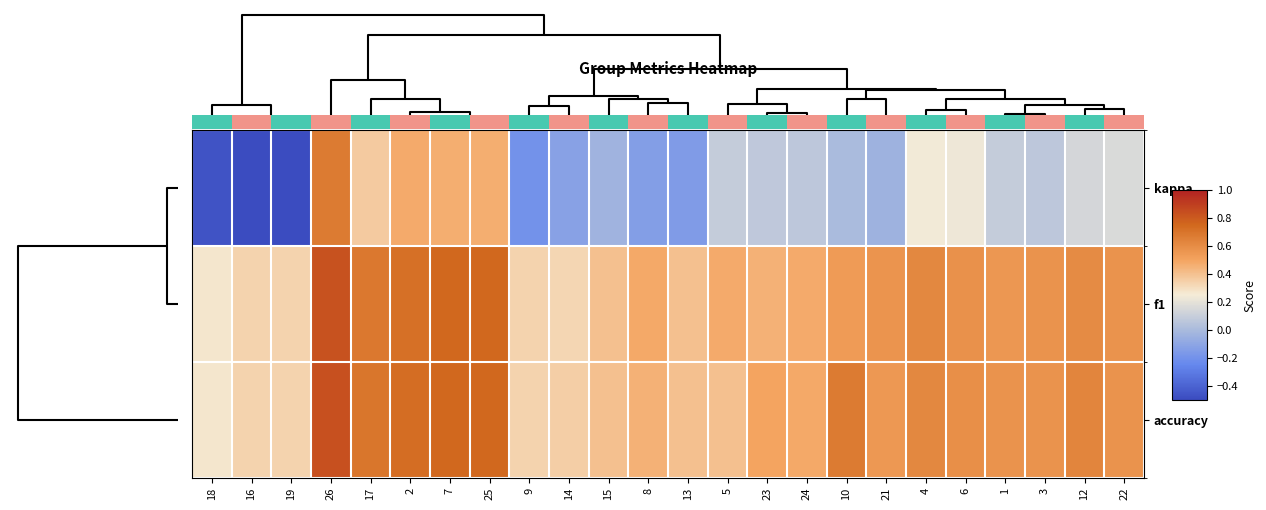

What is the average value of the accuracy series?

0.5